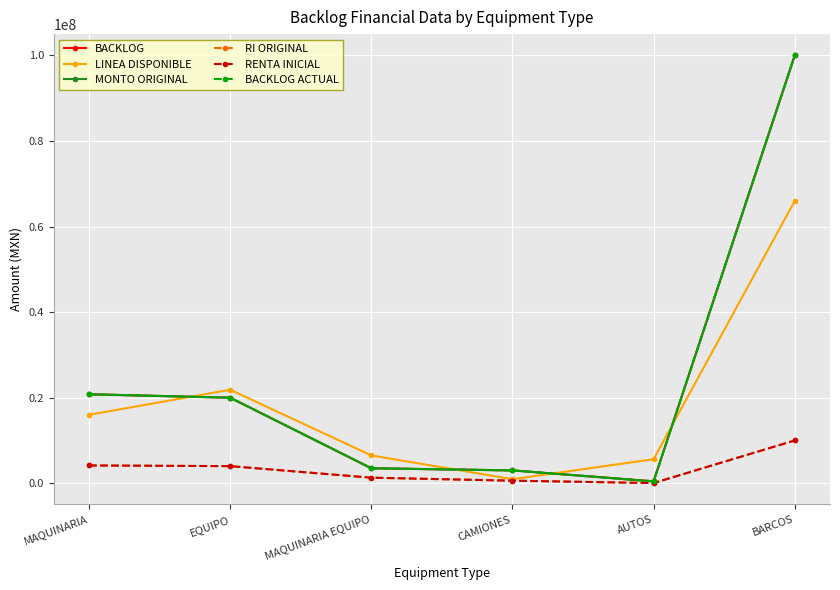

Does the chart have visible grid lines?

Yes